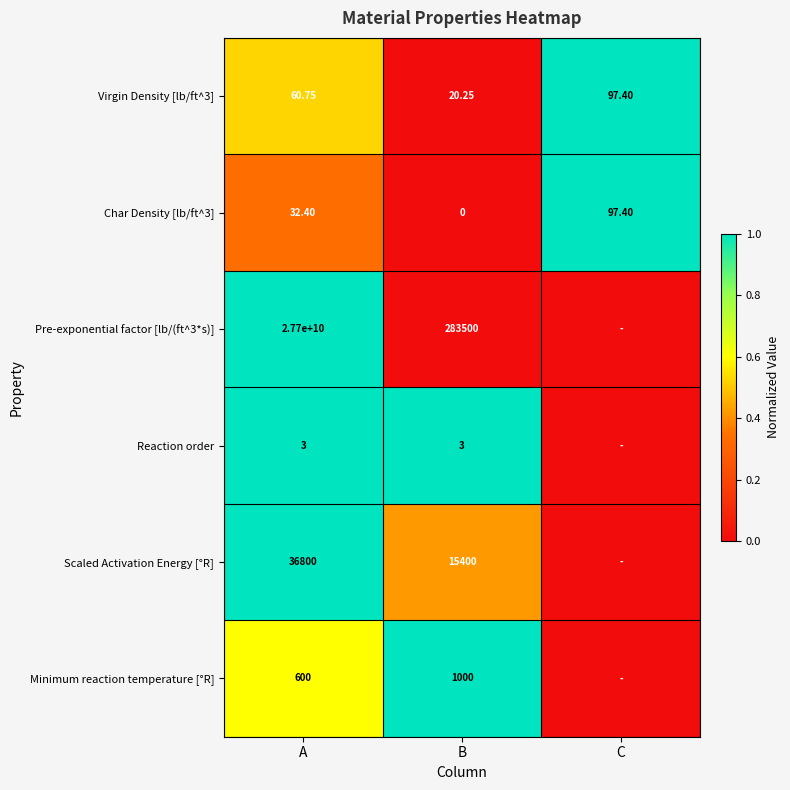

Is the value of Scaled Activation Energy [°R] at A greater than the value of Reaction order at A?

Yes